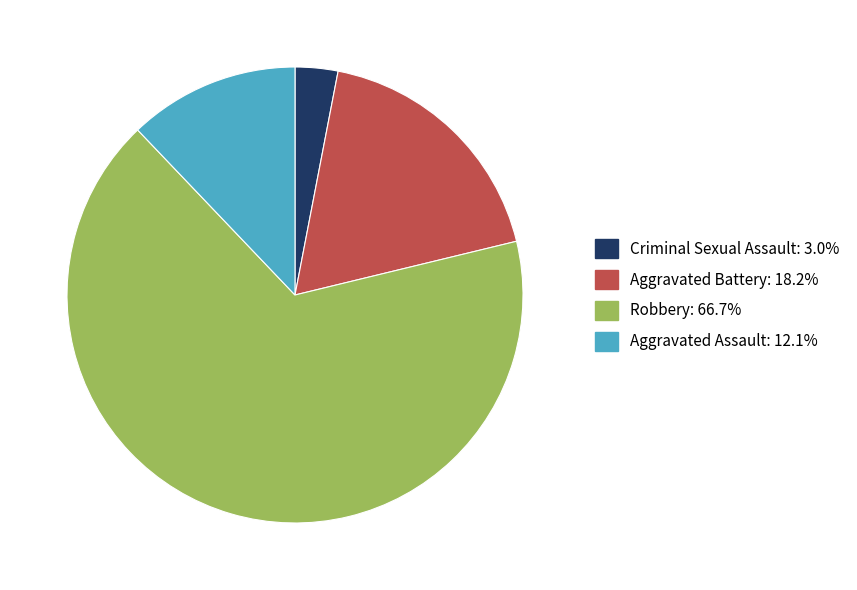

Does Aggravated Battery: 18.2% account for over 50% of the chart?

No